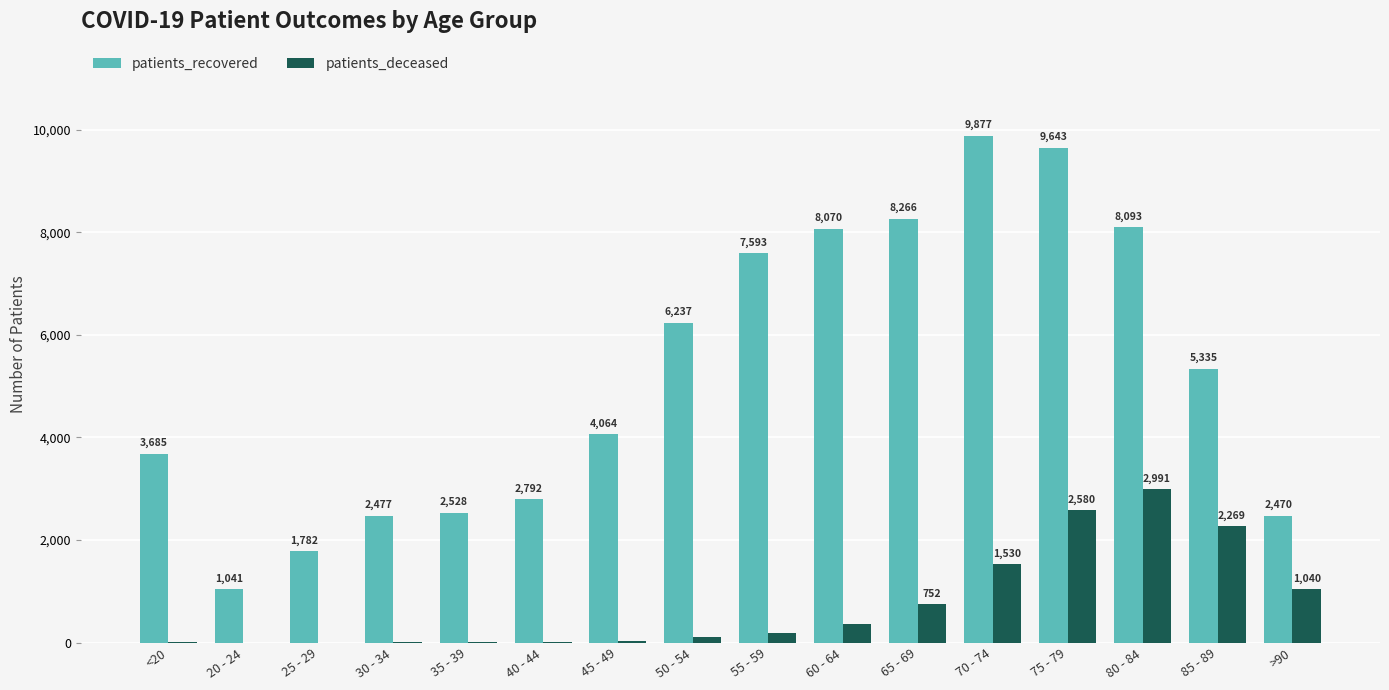

Which series changed the most between 45 - 49 and 85 - 89?

patients_deceased